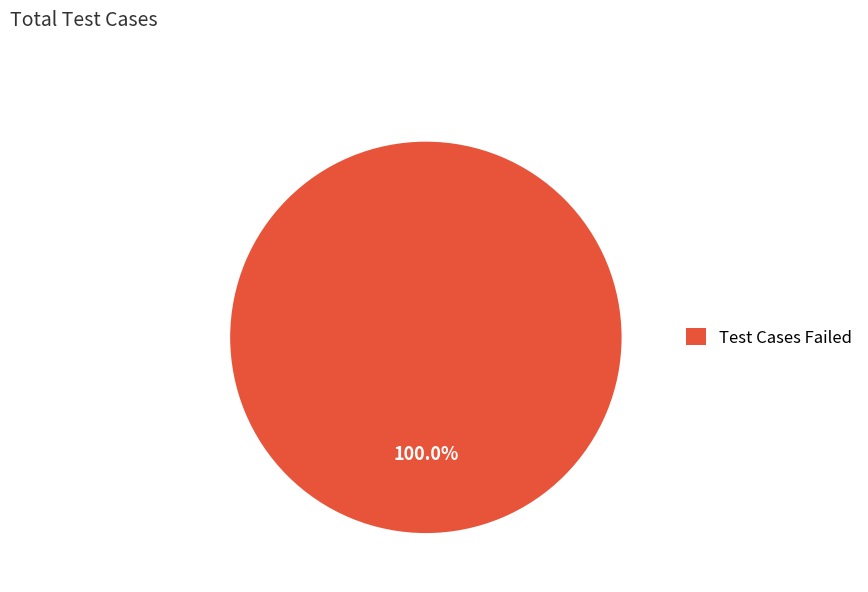

Rank the categories by value from lowest to highest.

Test Cases Failed